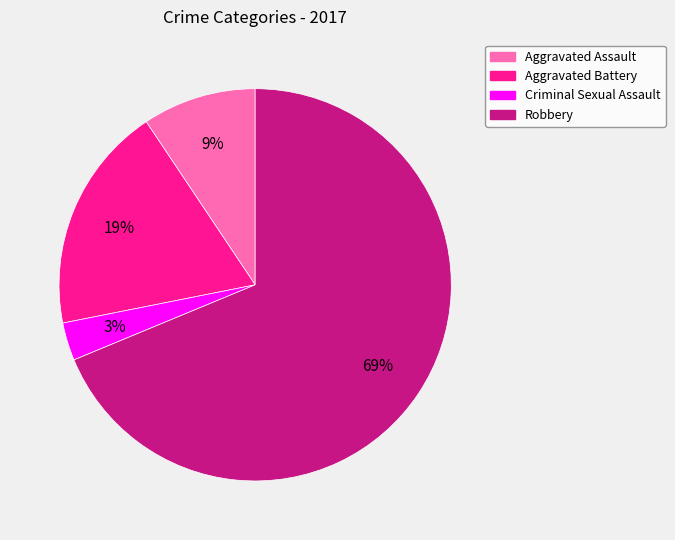

True or false: Aggravated Battery accounts for 19% of the total.

True